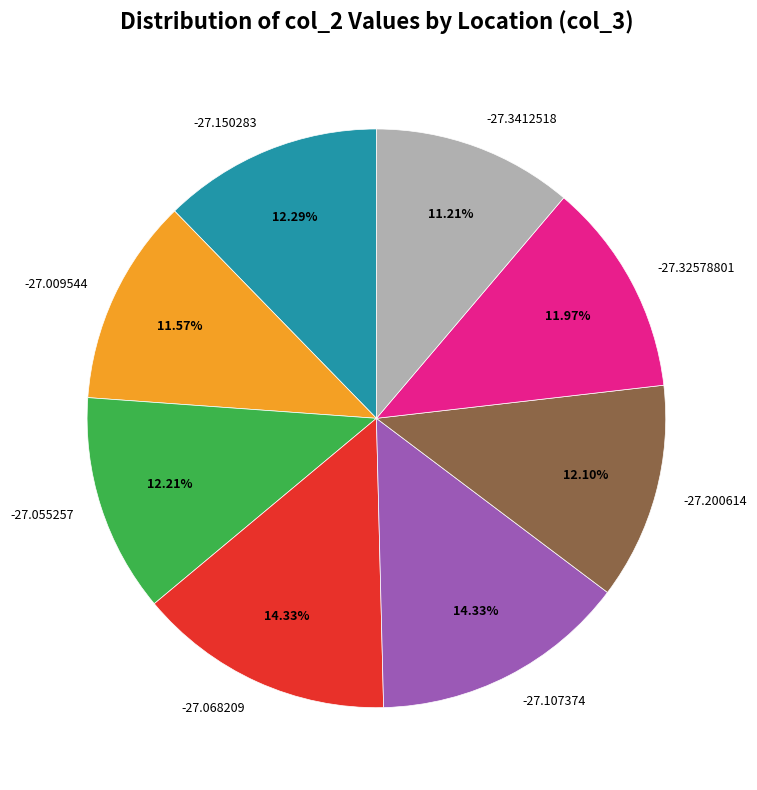

How much of the chart is everything except -27.055257?

87.8%